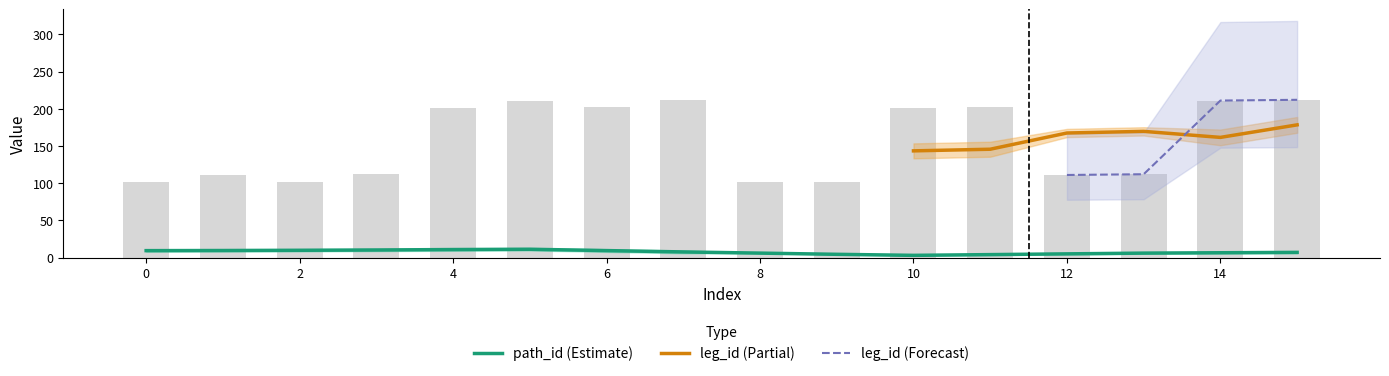

What is the difference between the values at 10 and 15?

11